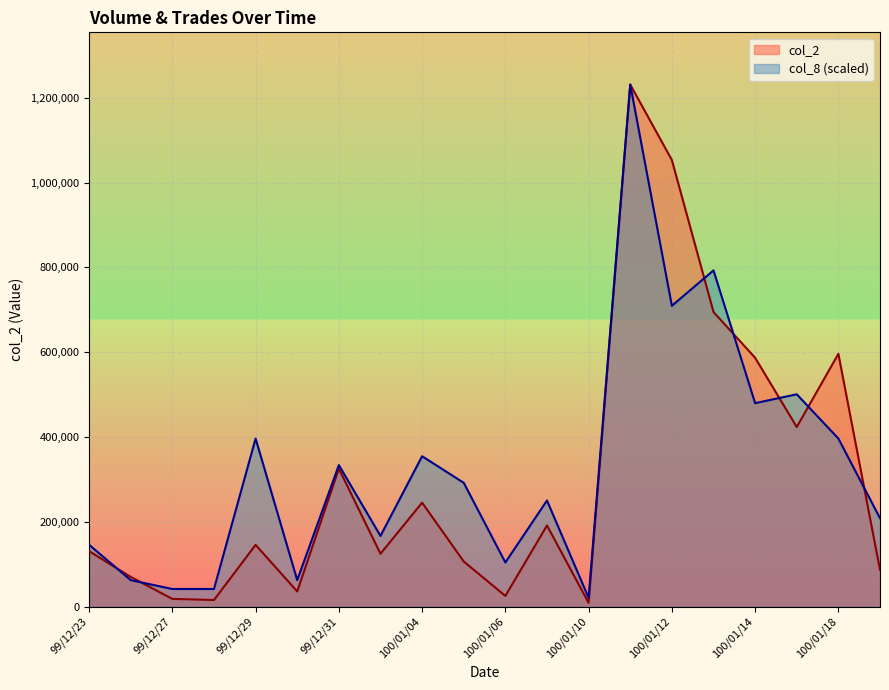

Count the number of data series in this chart.

2